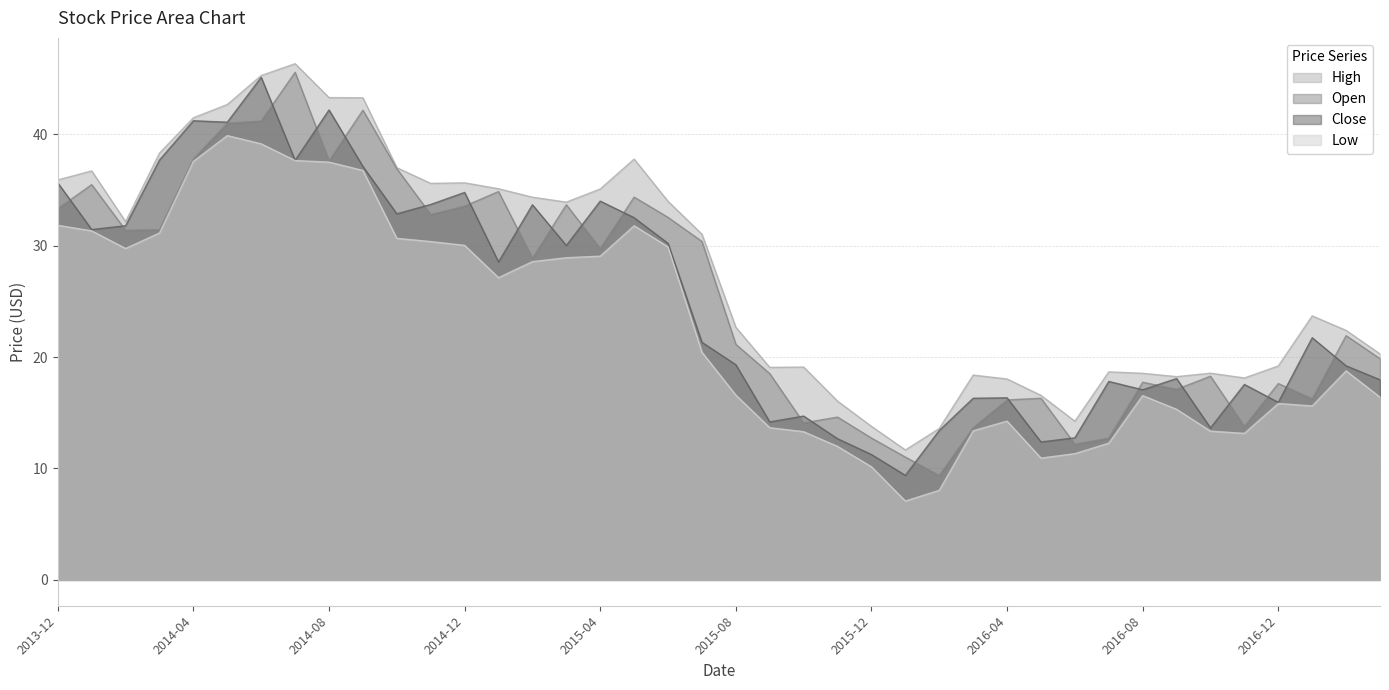

At which label does Close first exceed 21?

2013-12